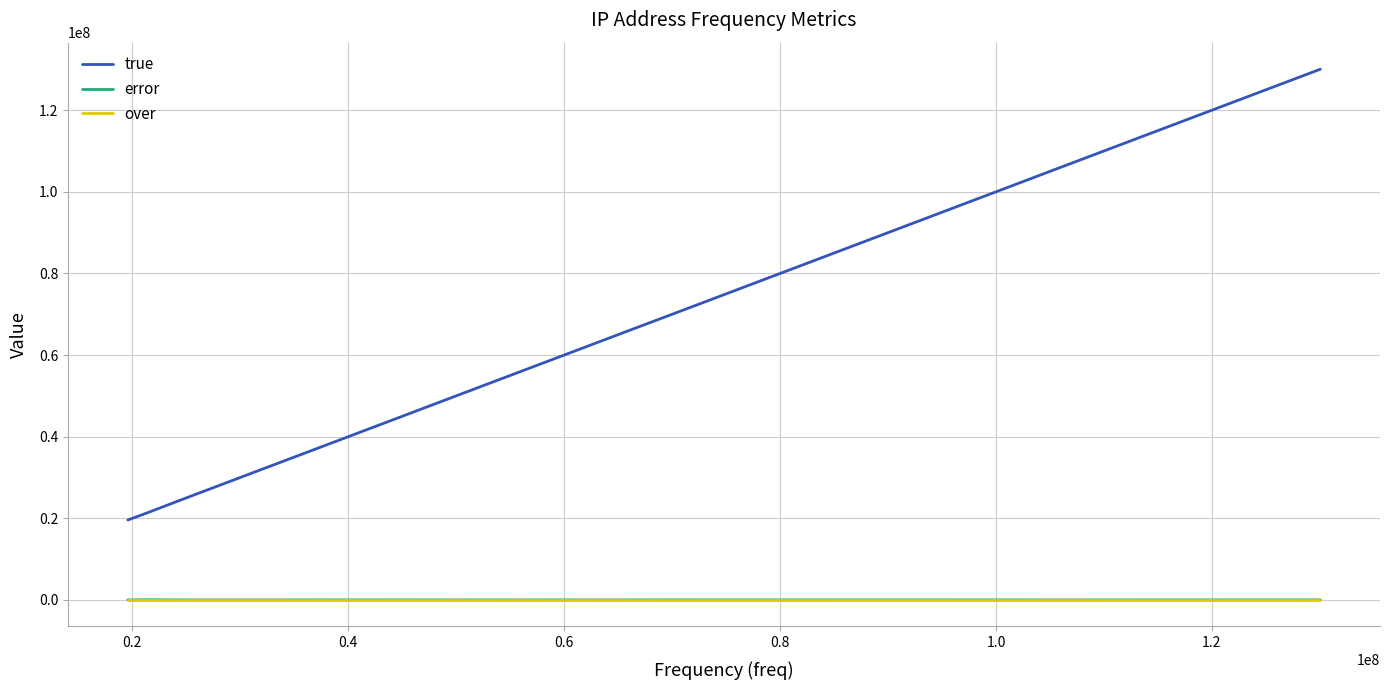

What is the lowest value of the true series?

19588535